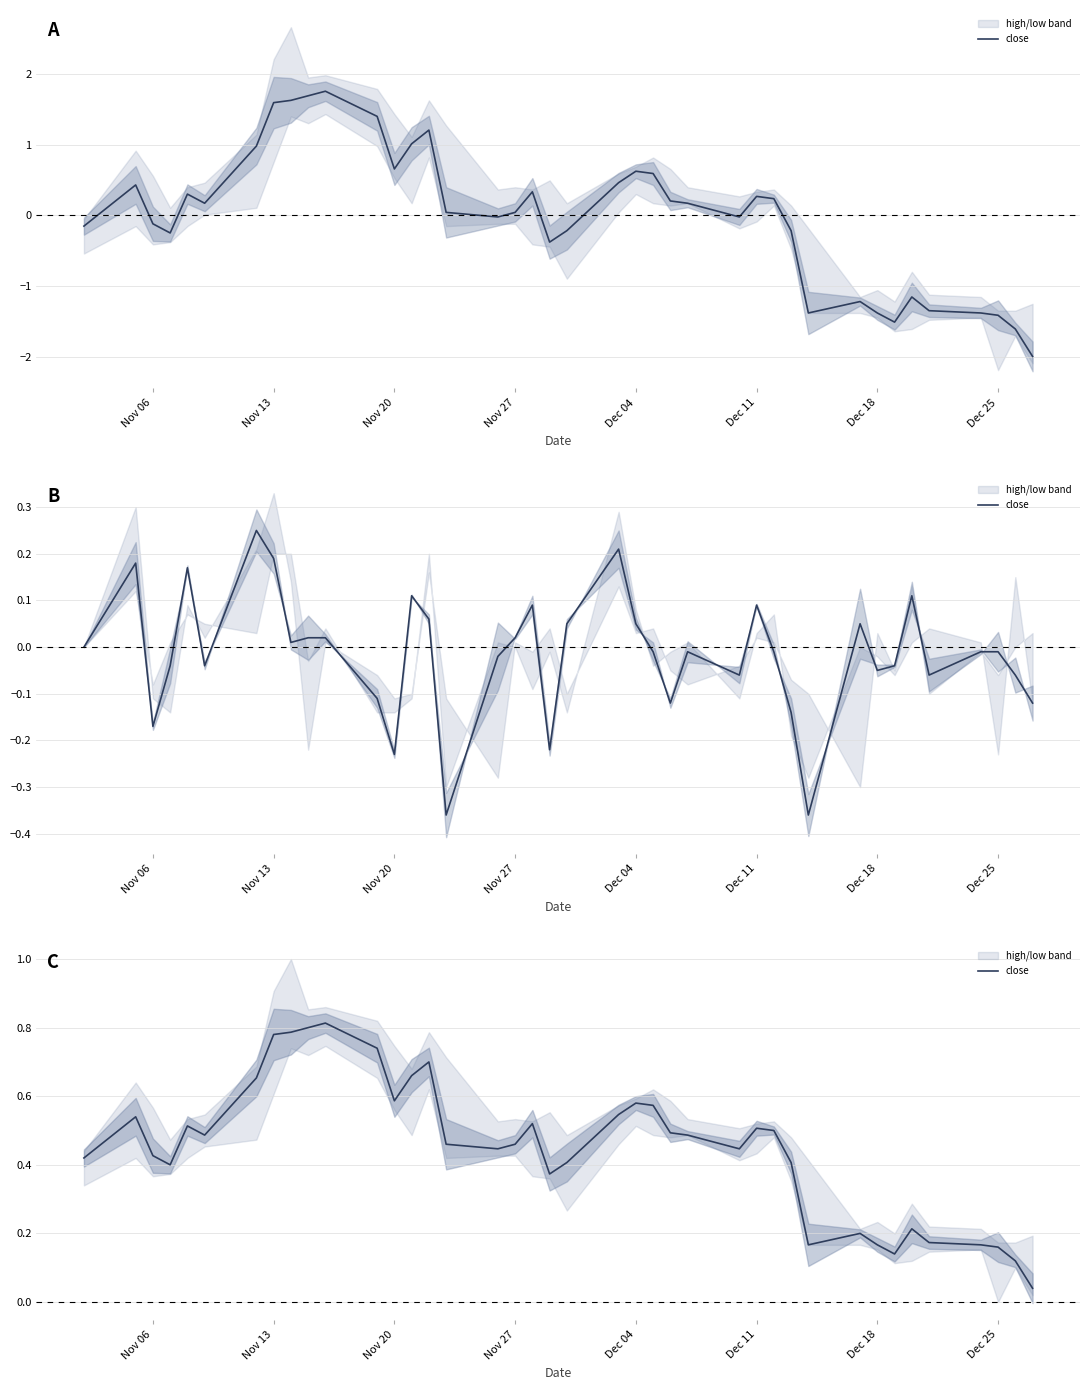

True or false: there are more than 0 points higher than both neighbors.

True